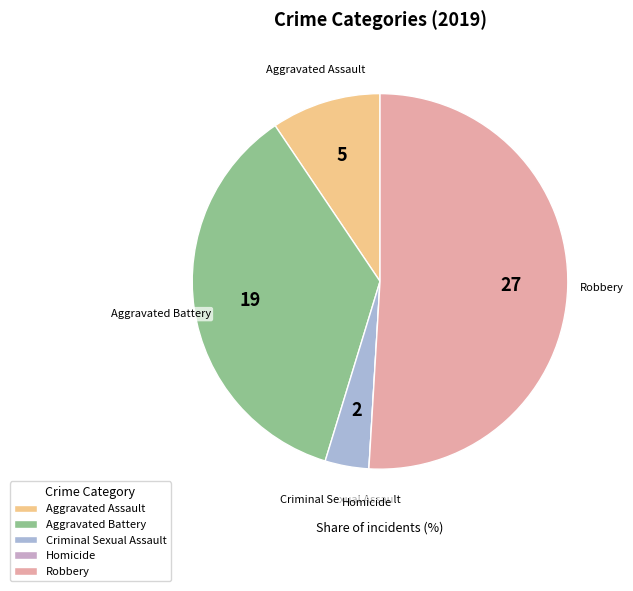

What is the majority slice?

Robbery